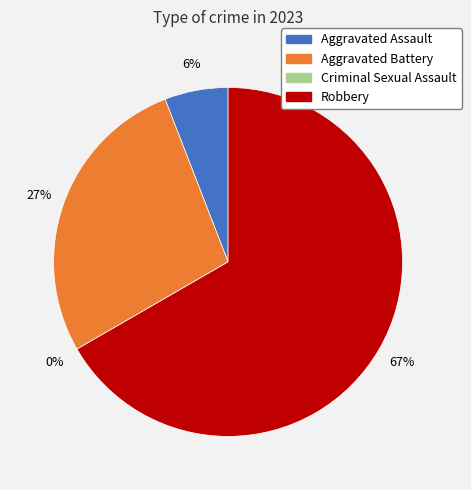

To the nearest percent, what is the difference between the largest and smallest slice percentages?

67%